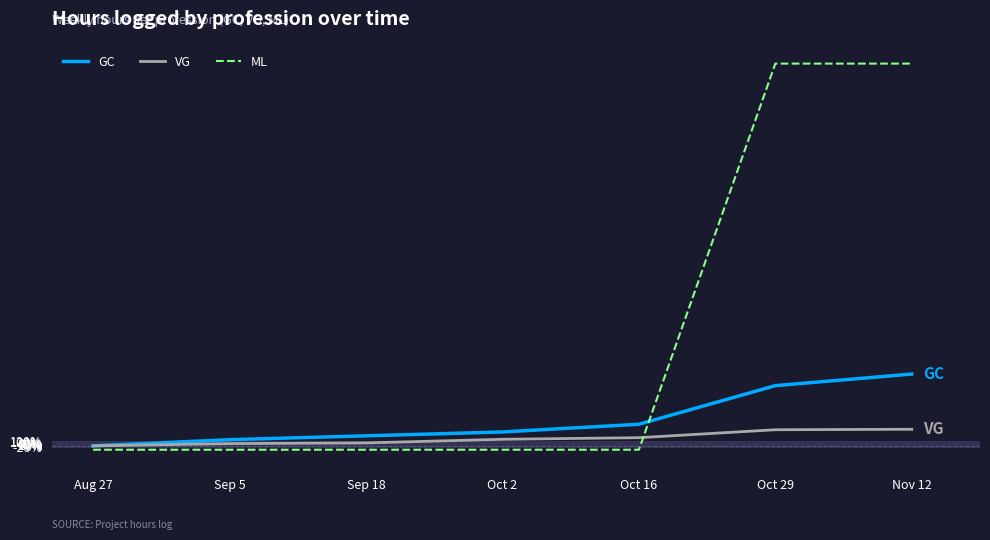

The value of GC at Aug 27 is 1200.5. True or false?

False